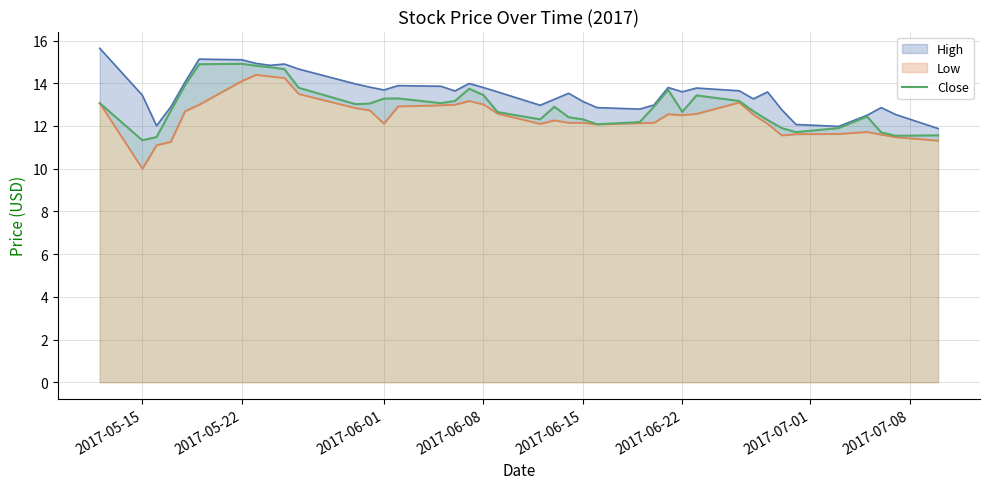

How many lines are shown in the chart?

1